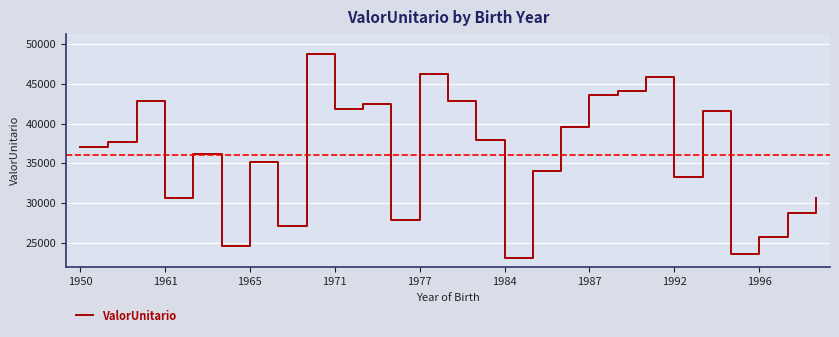

What is the difference between the maximum and minimum values?

25615.5